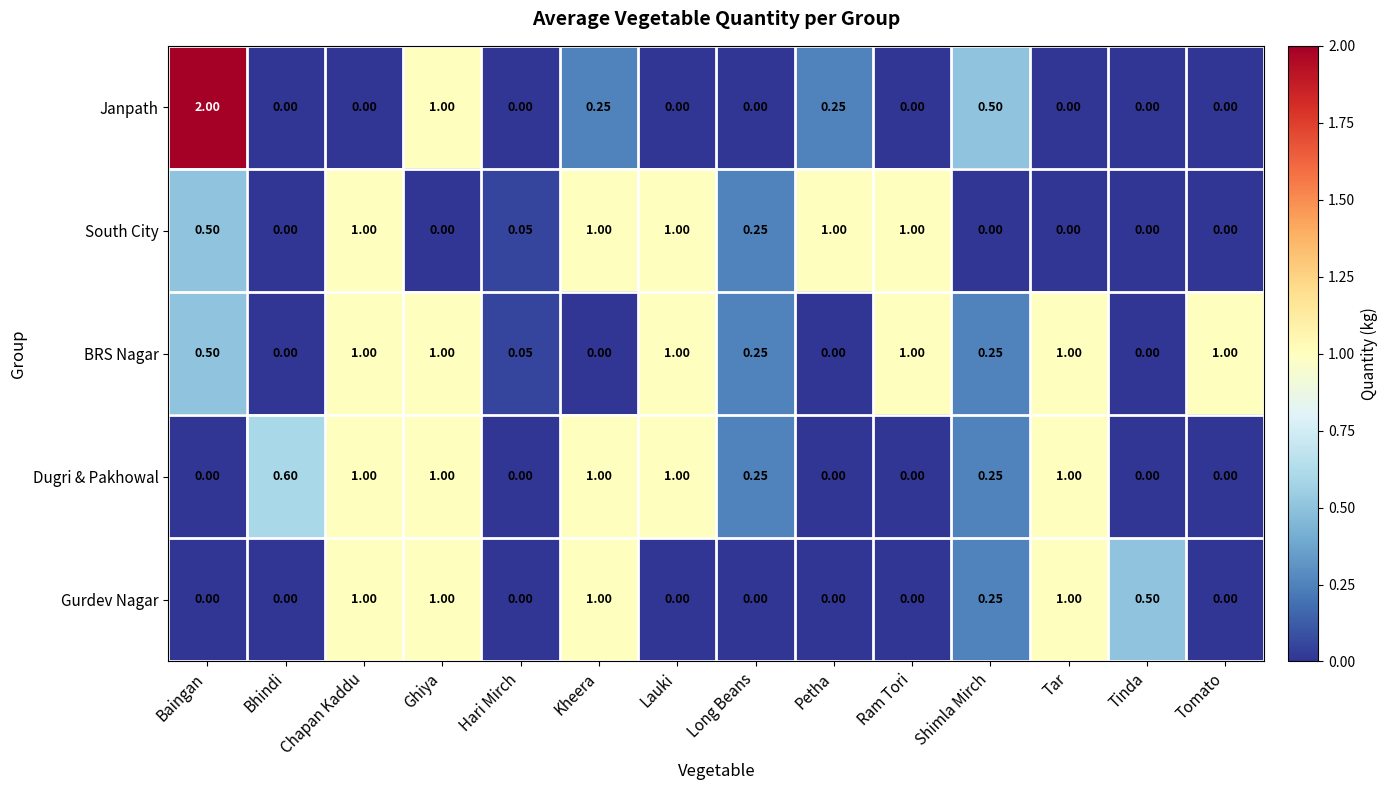

How many categories are shown in the chart?

14